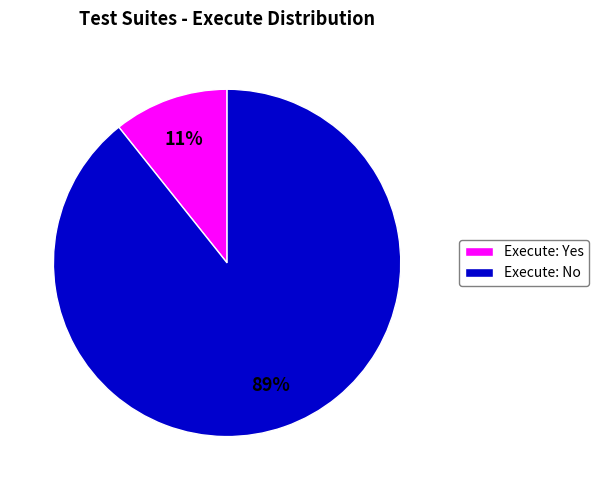

Do Execute: No and Execute: Yes together represent more than half of the pie?

Yes